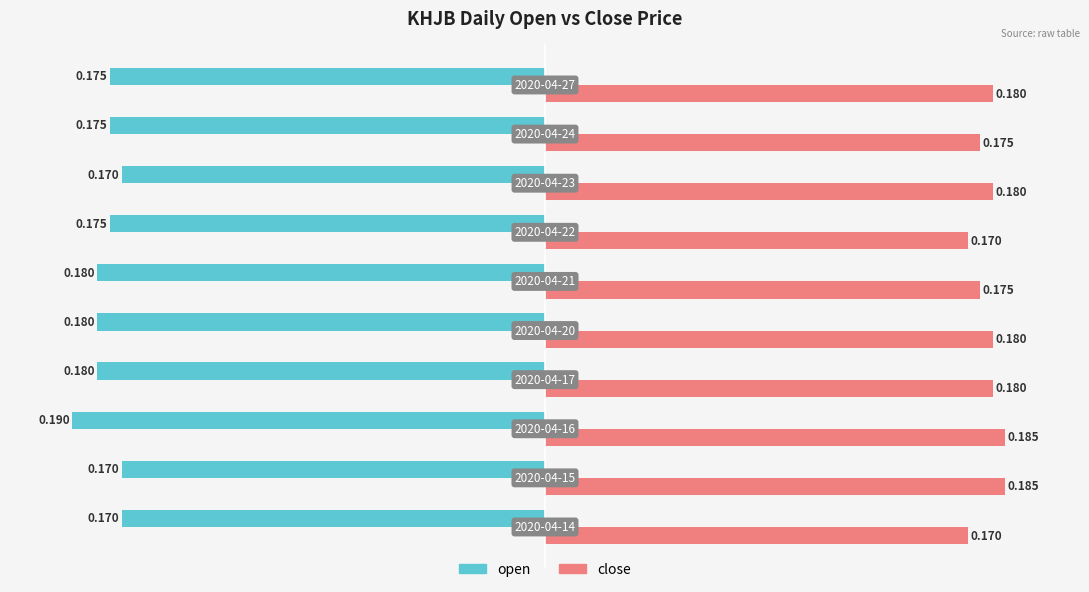

List the series in order of their peak value, highest first.

close, open